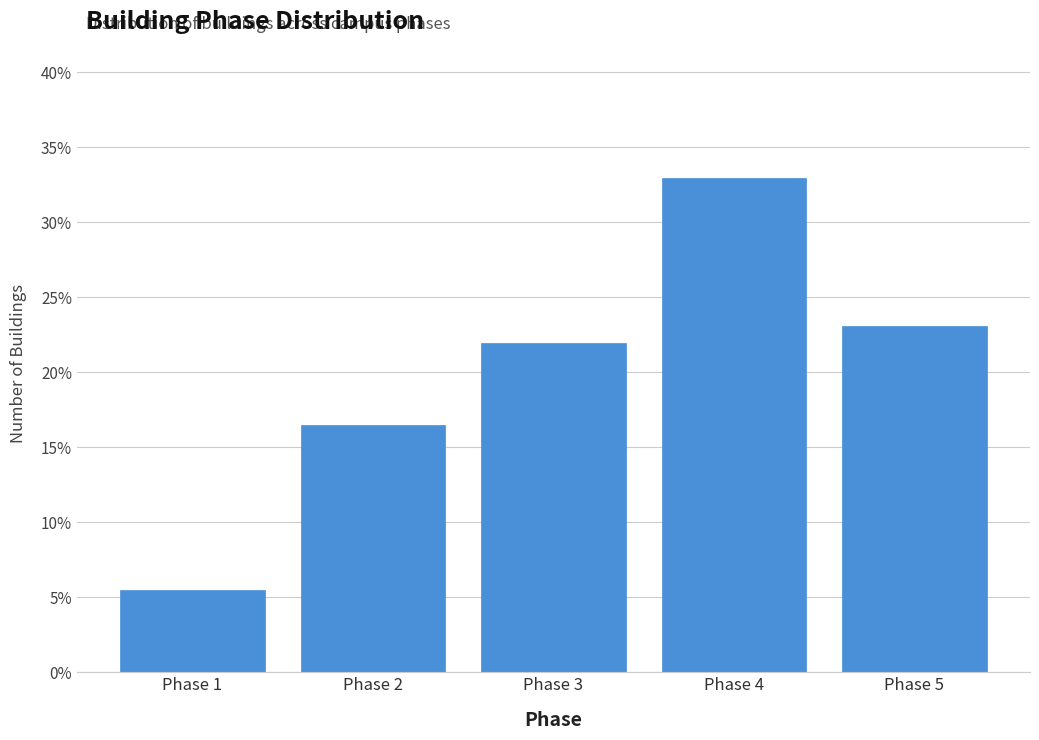

Reading right to left, what are all the values shown in this chart?

23.1	33.0	22.0	16.5	5.5